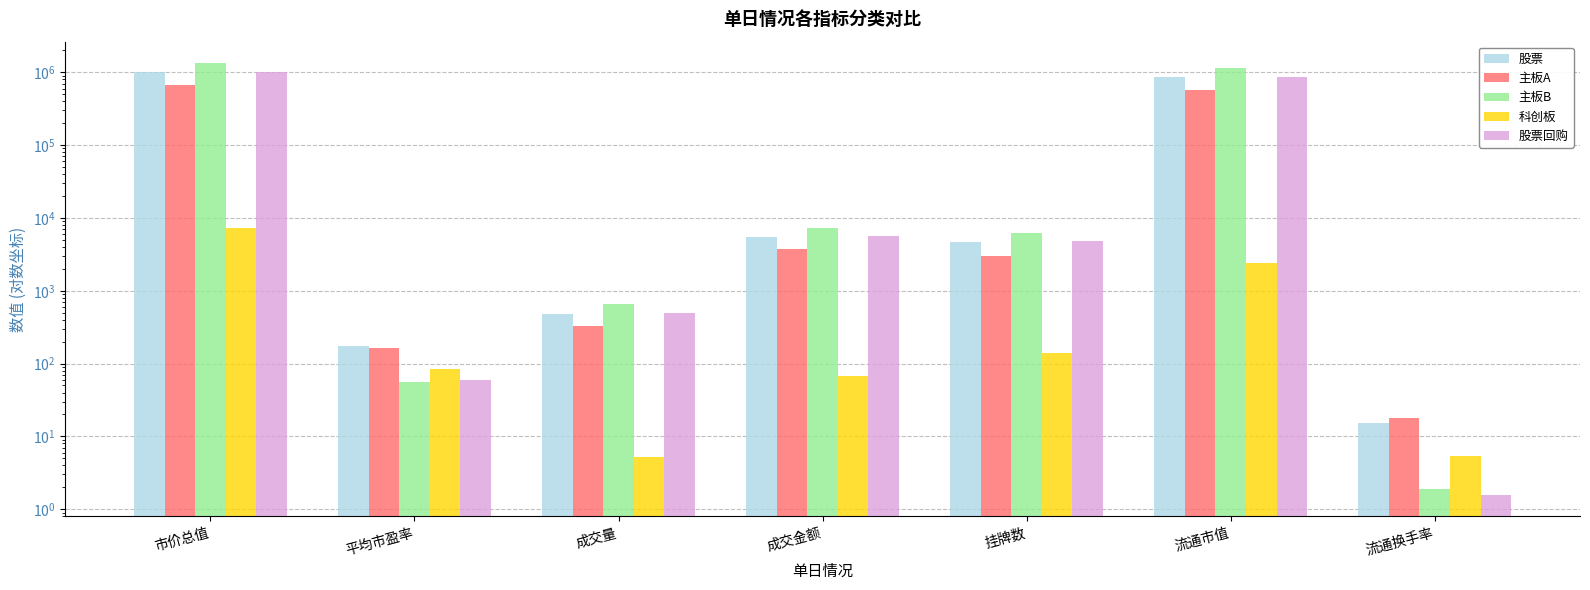

How many distinct data groups are displayed?

5